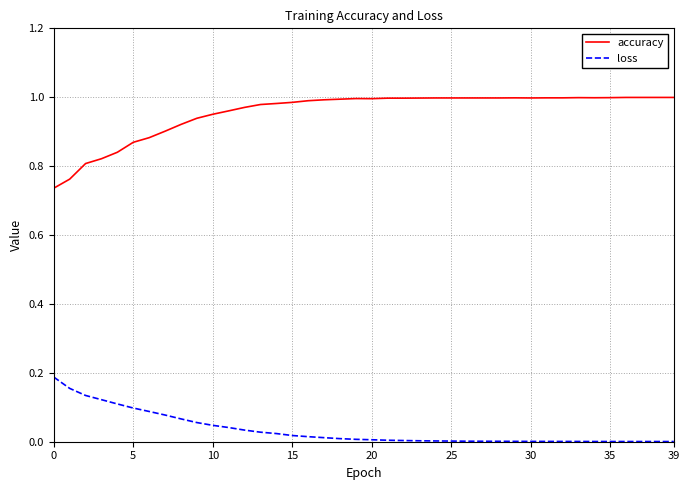

Which series has the widest spread of values?

accuracy